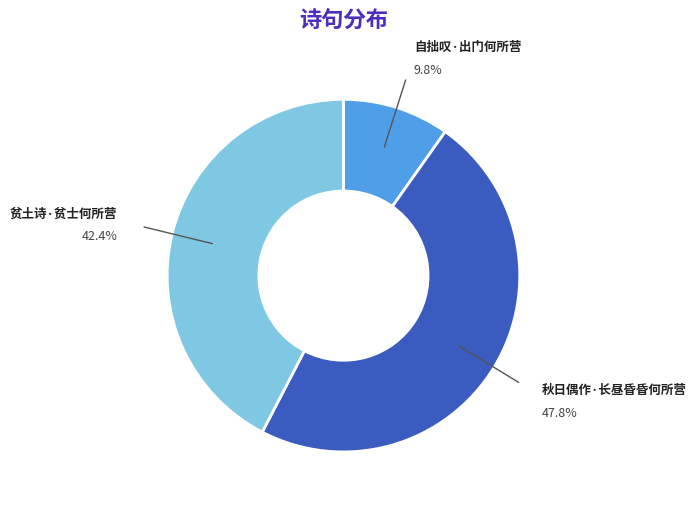

Between 秋日偶作·长昼昏昏何所营 and 自拙叹·出门何所营, which is larger?

秋日偶作·长昼昏昏何所营